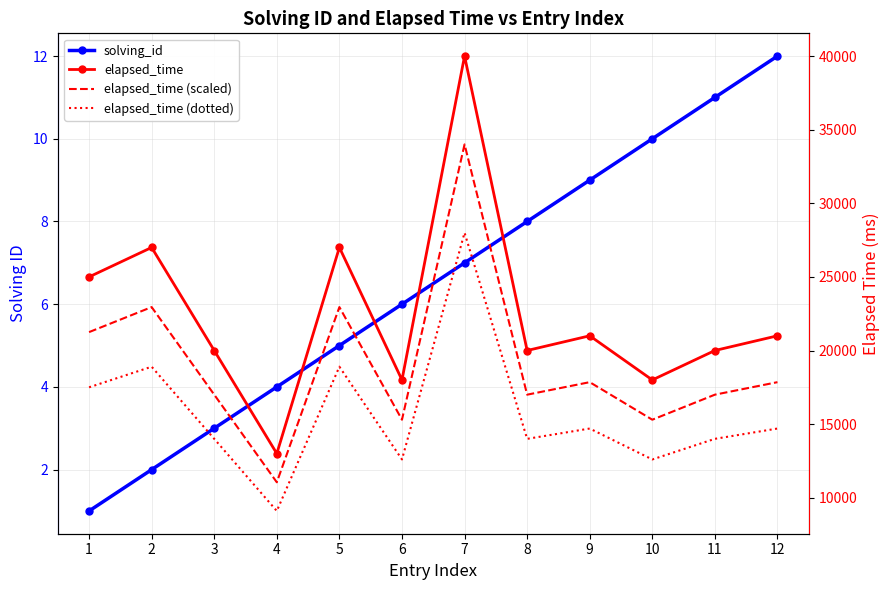

At which label is solving_id closest to 6?

6